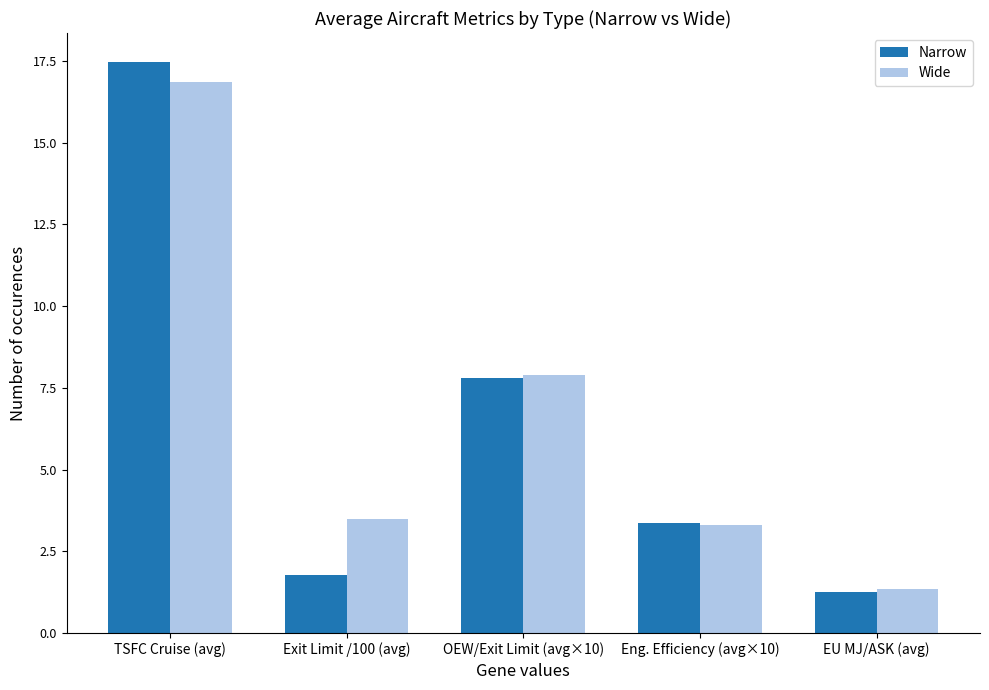

What is the highest value of the Narrow series?

17.5